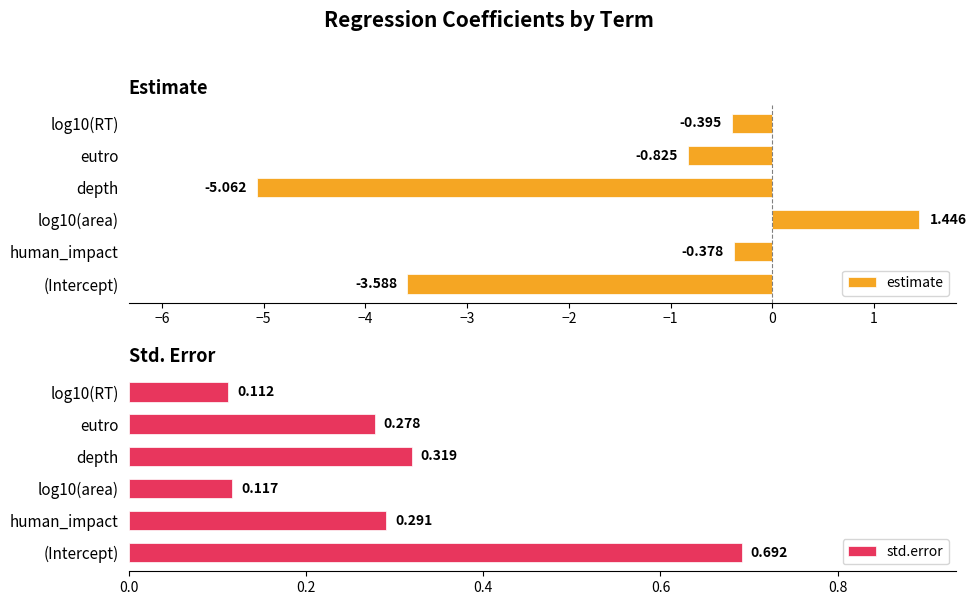

At which label is estimate closest to -1?

eutro